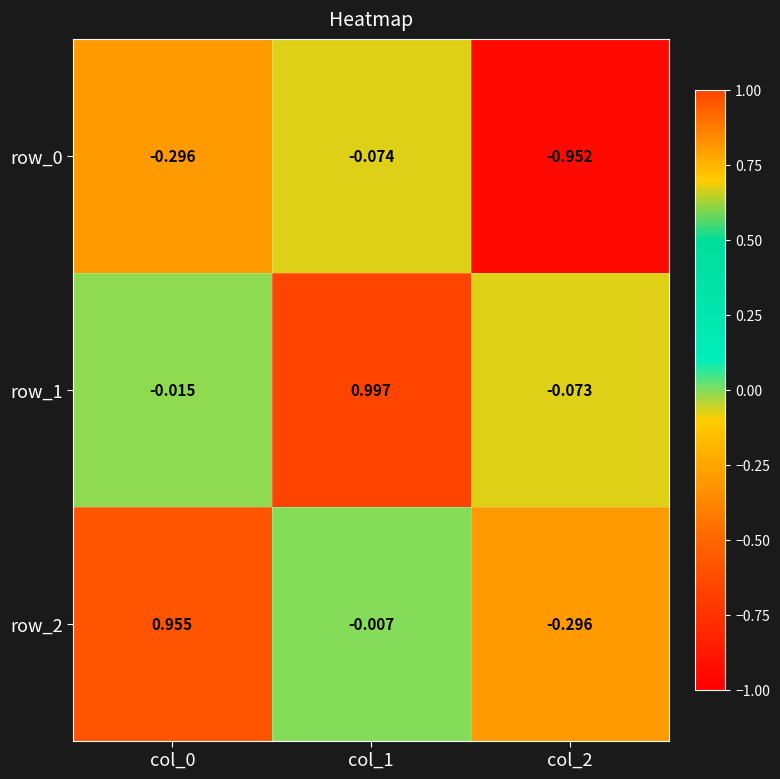

Is the value of row_2 at col_1 greater than the value of row_0 at col_0?

Yes